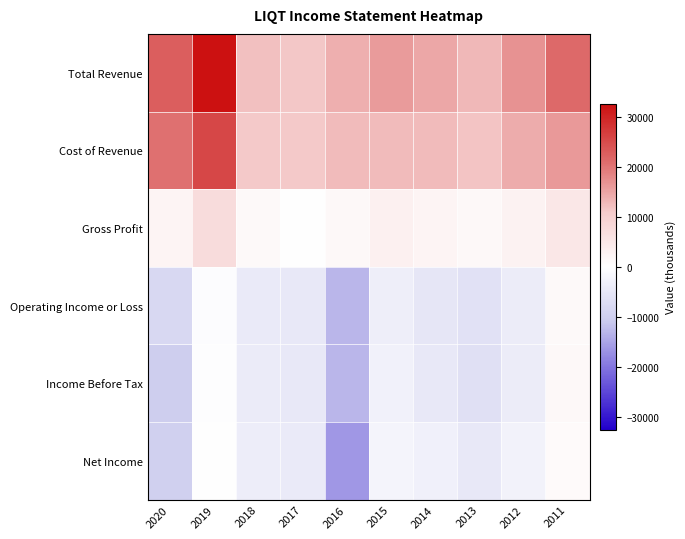

Rank the series at 2017 from highest to lowest value.

Total Revenue, Cost of Revenue, Gross Profit, Net Income, Operating Income or Loss, Income Before Tax